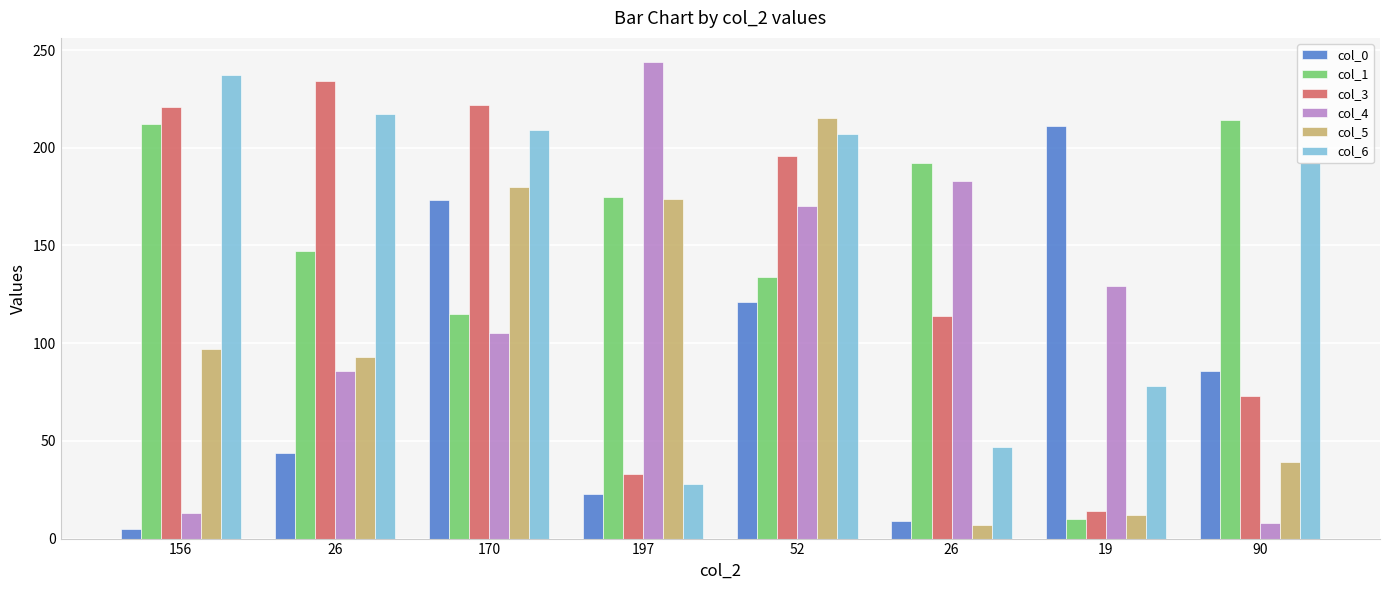

What is the label of the 5th bar from the right?

197